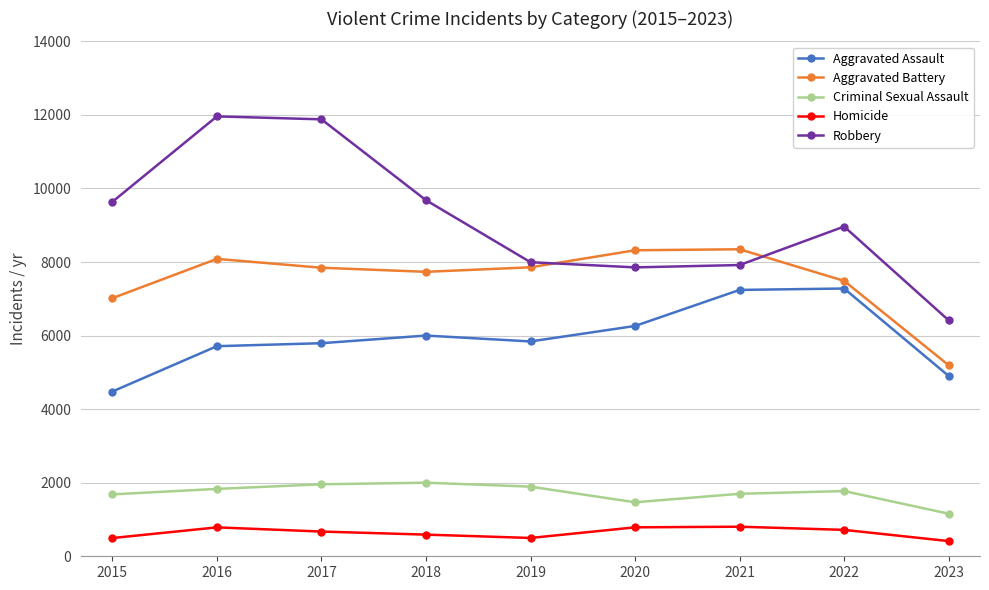

True or false: Homicide and Criminal Sexual Assault cross at least once.

False